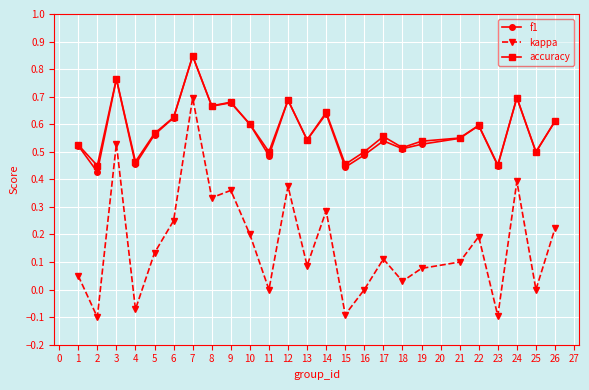

How many interior local peaks does the accuracy series have?

8